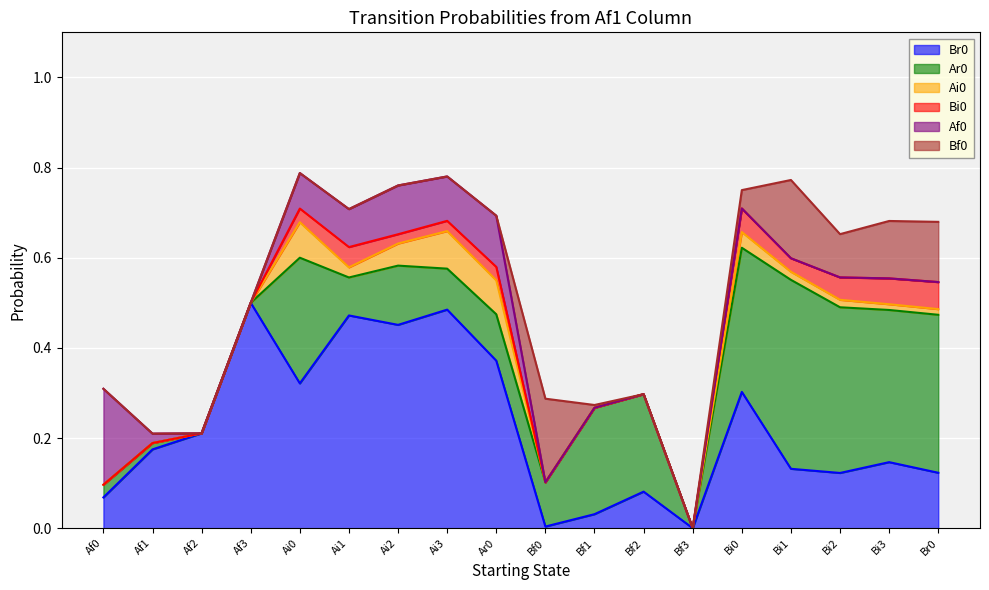

Between which two adjacent categories do Bf0 and Ai0 first intersect?

Ar0 and Bf0